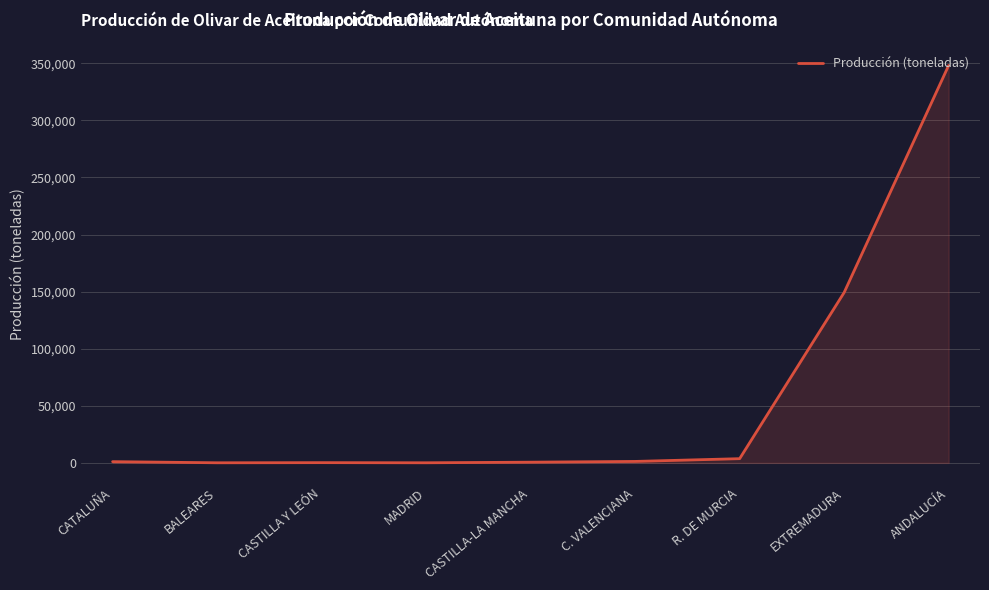

The chart shows a value of 149266 at EXTREMADURA. True or false?

True